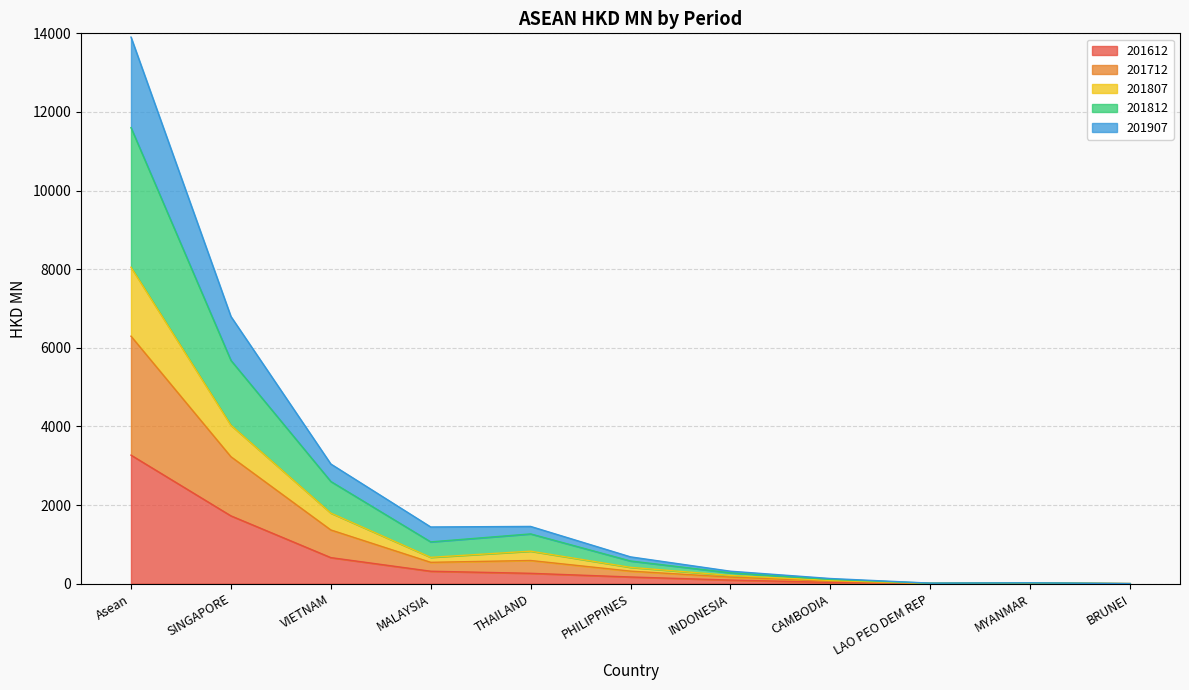

At which label does 201612 reach its peak?

Asean